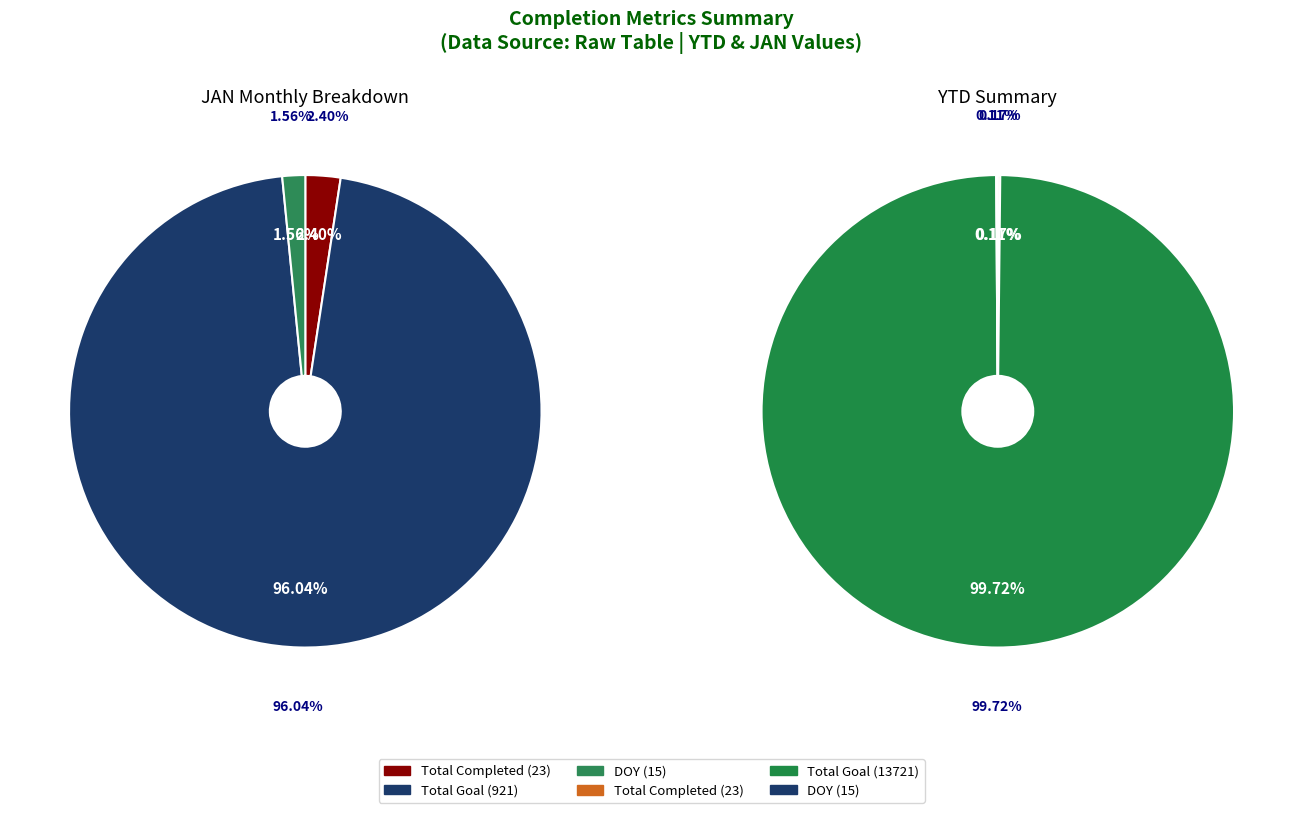

Is there a majority slice in this chart?

Yes